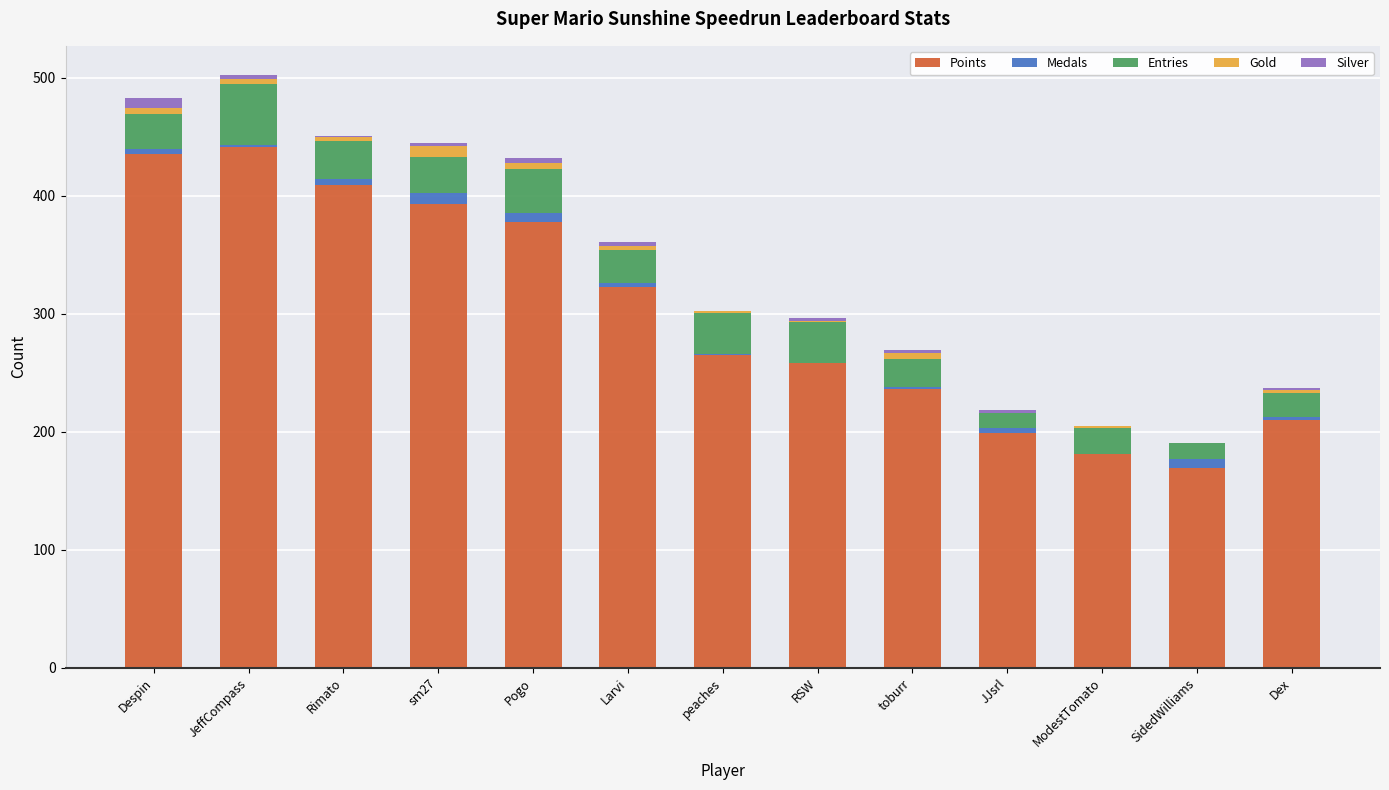

What is the sum of all Points values?

3897